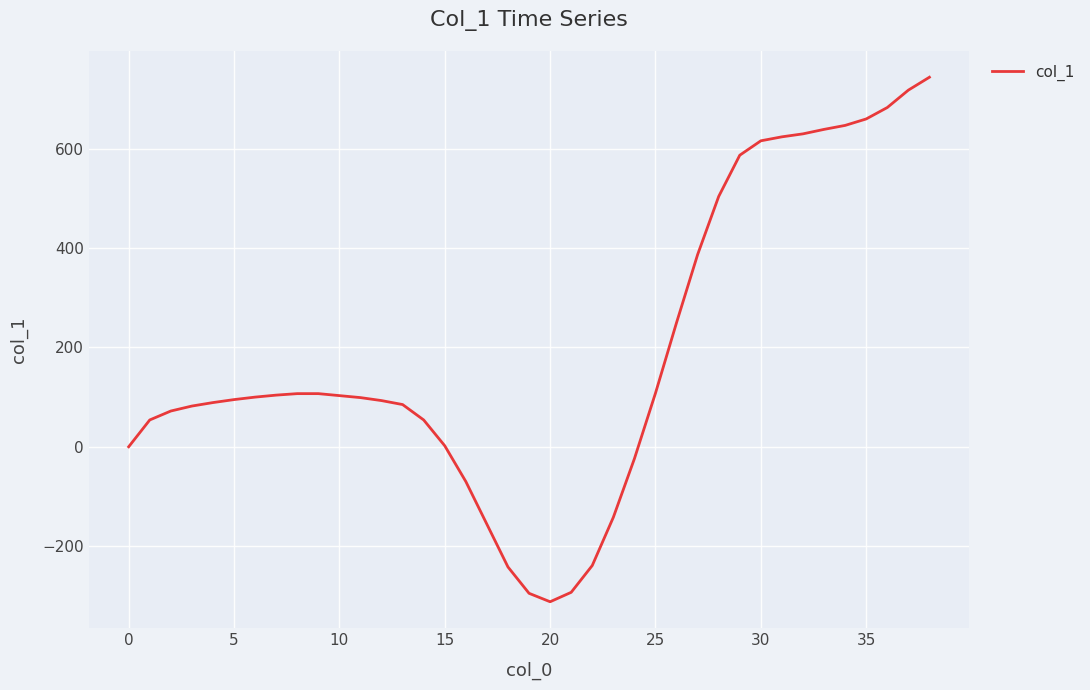

What is the minimum value shown in the chart?

-312